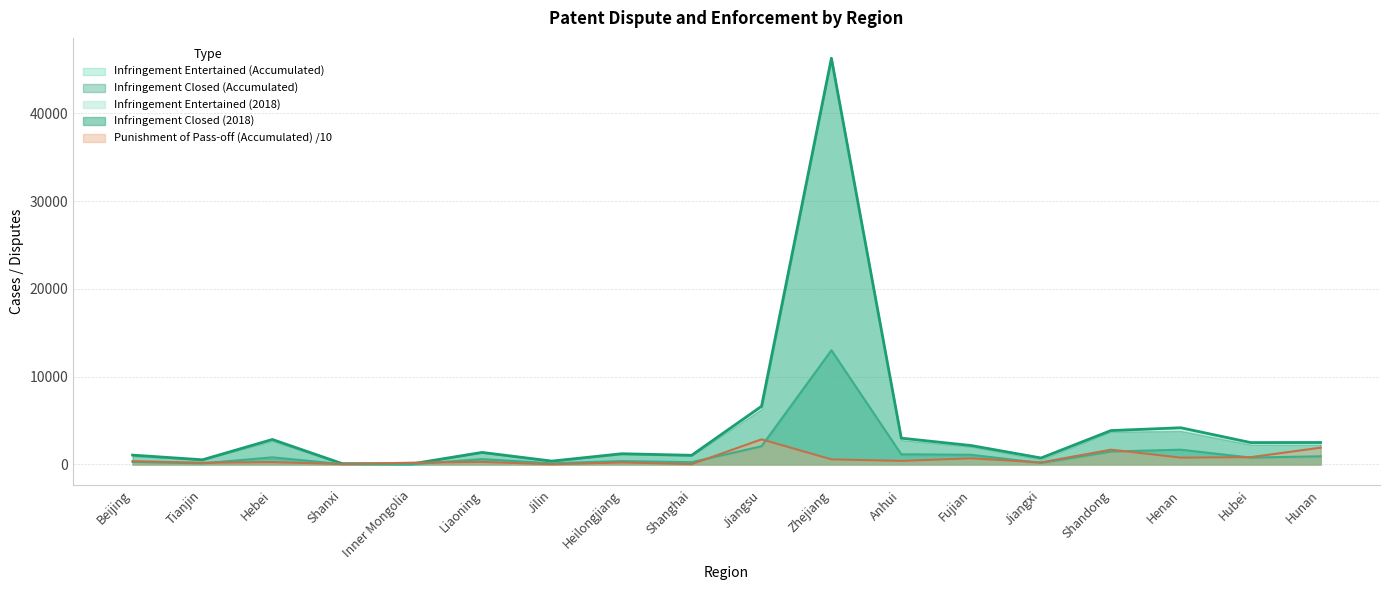

What is the difference between the maximum and minimum values in the Infringement Closed (Accumulated) series?

46214.0